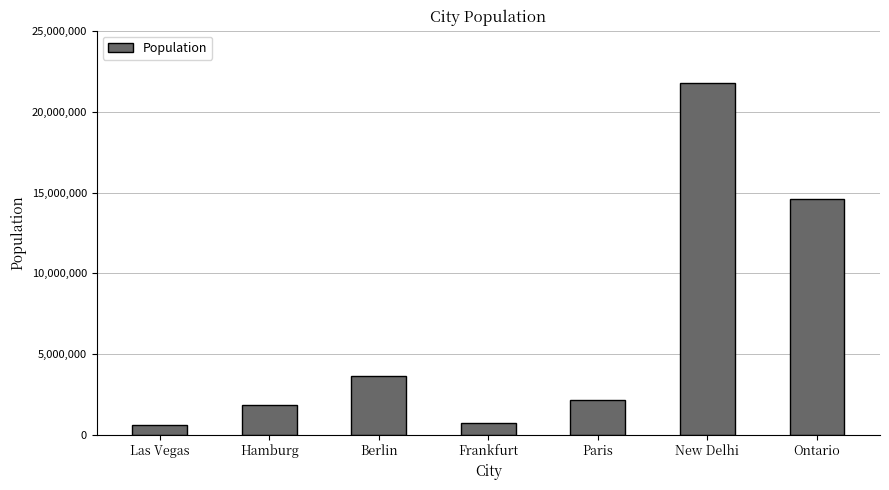

What is the difference between the maximum and second lowest values?

20996944